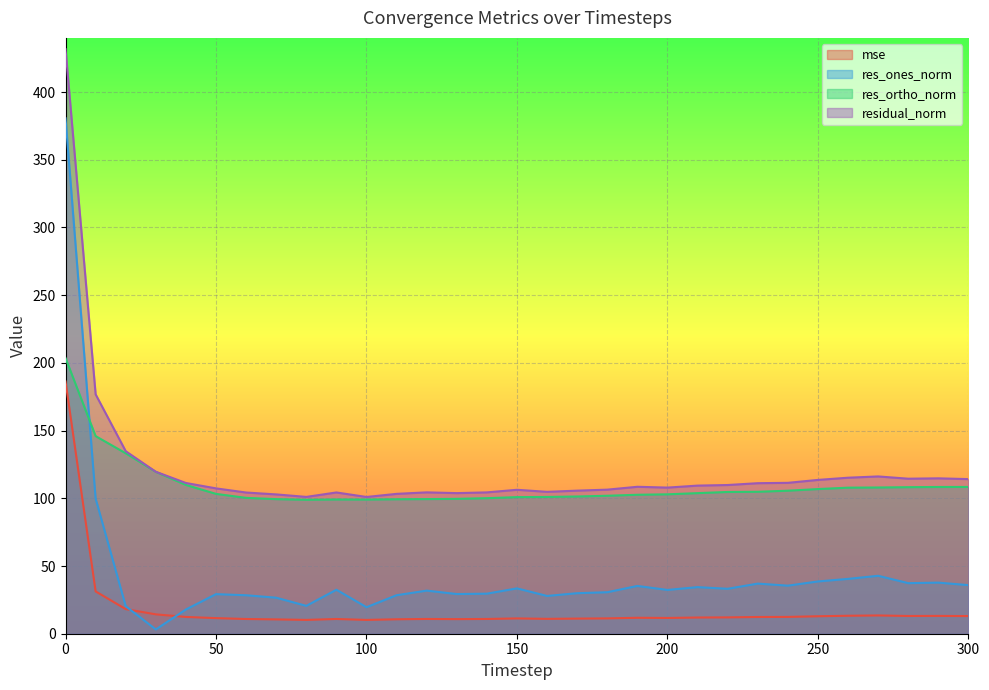

What is the difference between the second highest and minimum values in the mse series?

21.1